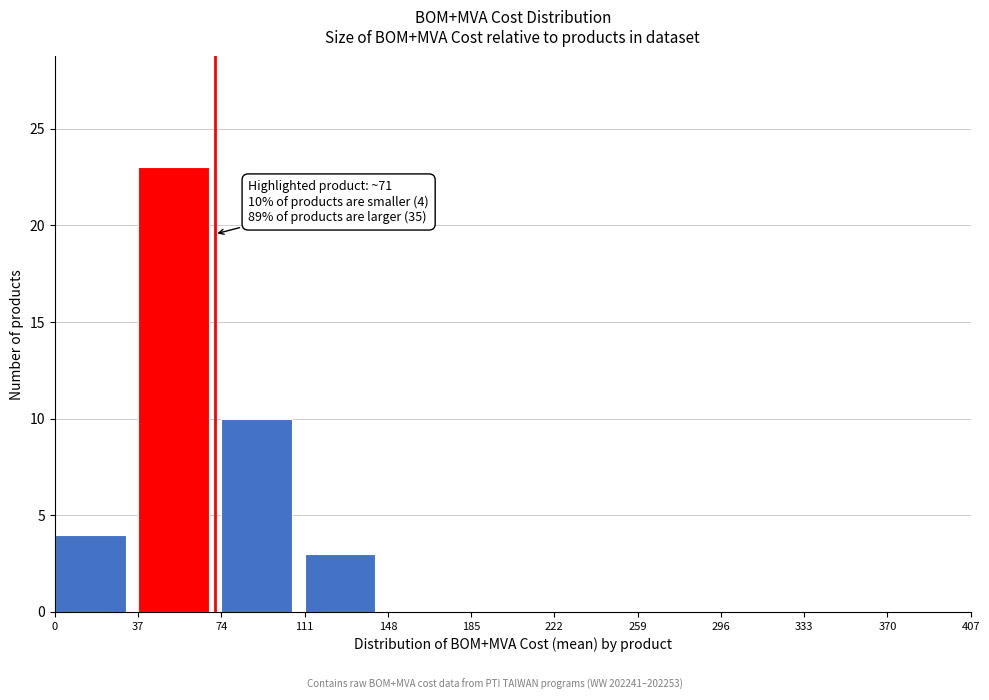

Which range on the x-axis has the tallest bar?

37 to 74